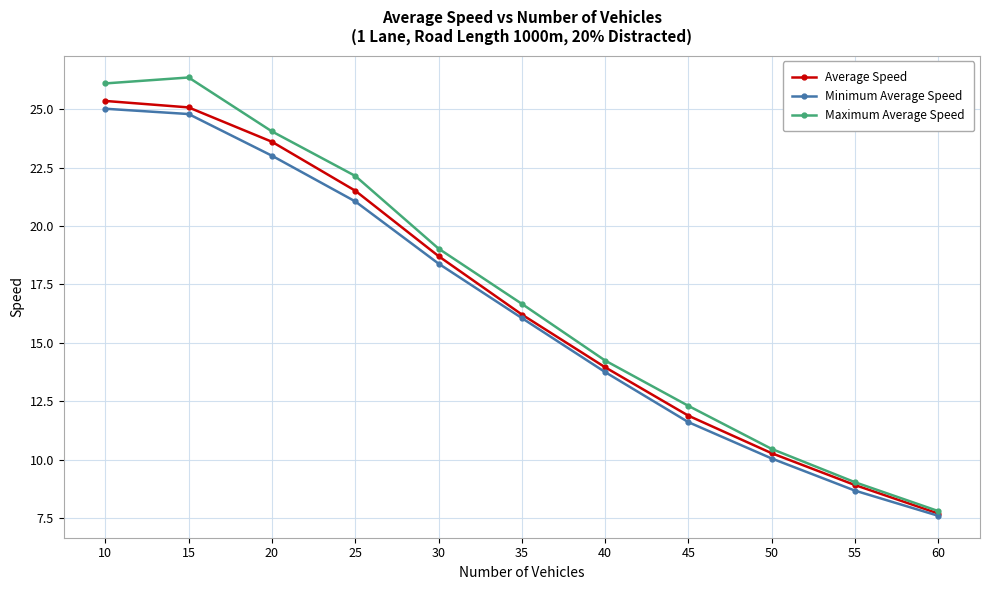

At 15, list the series in order from largest to smallest.

Maximum Average Speed, Average Speed, Minimum Average Speed